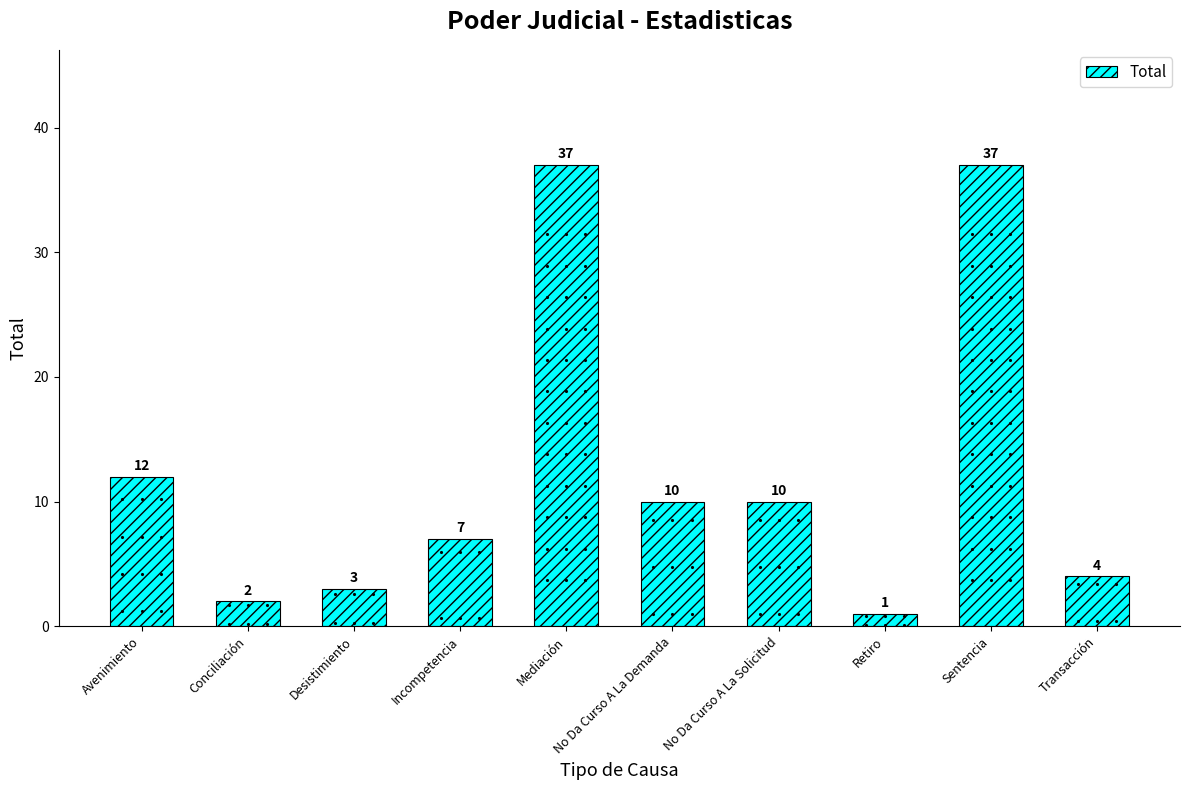

Approximately how many times larger is the value at Transacción compared to Avenimiento?

0.3